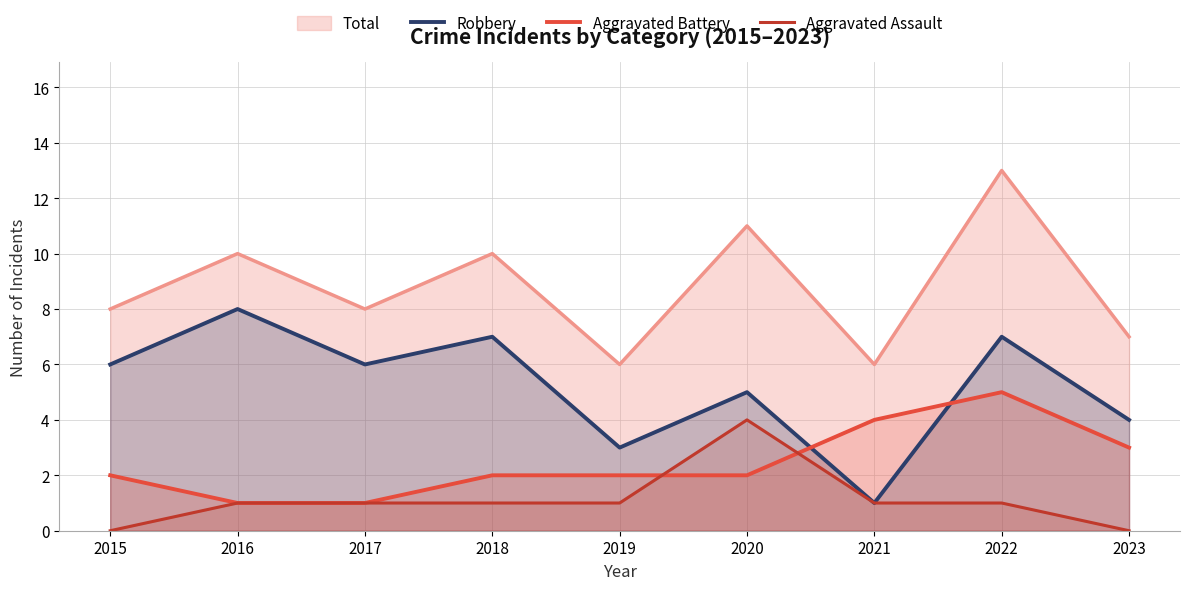

At which category is the sum across all series the highest?

2022